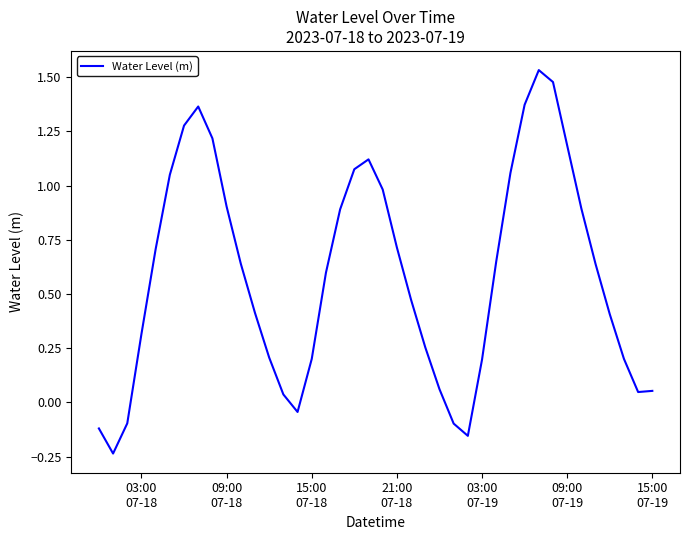

What is the difference between the maximum and minimum values?

1.8